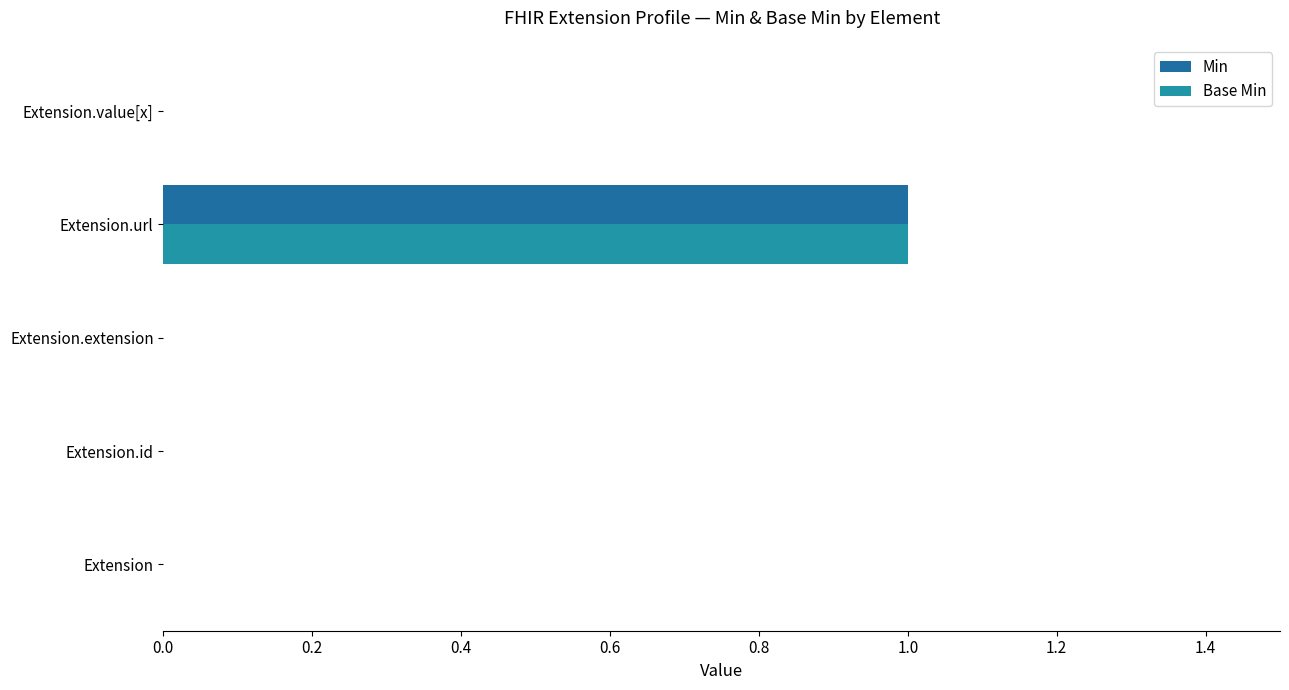

List the series in order of their peak value, lowest first.

Min, Base Min